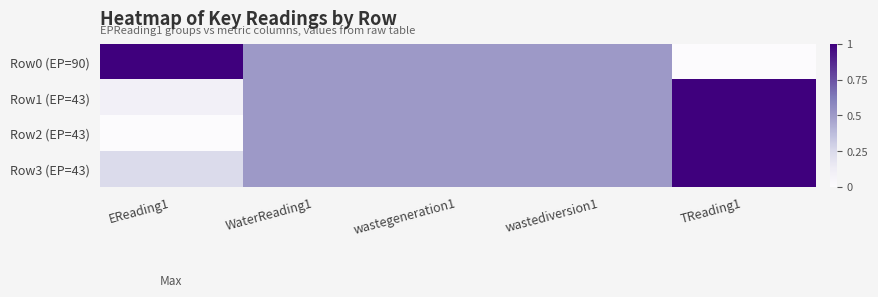

Which series has the largest total across all categories?

Row3 (EP=43)